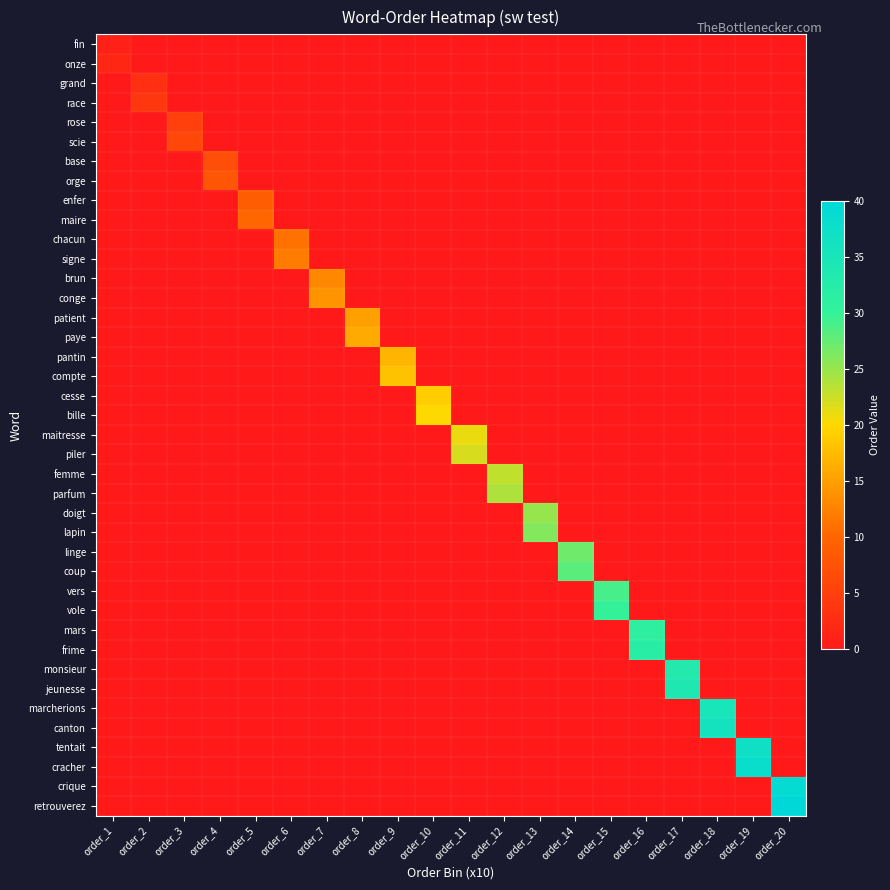

Which series has the widest spread of values?

retrouverez